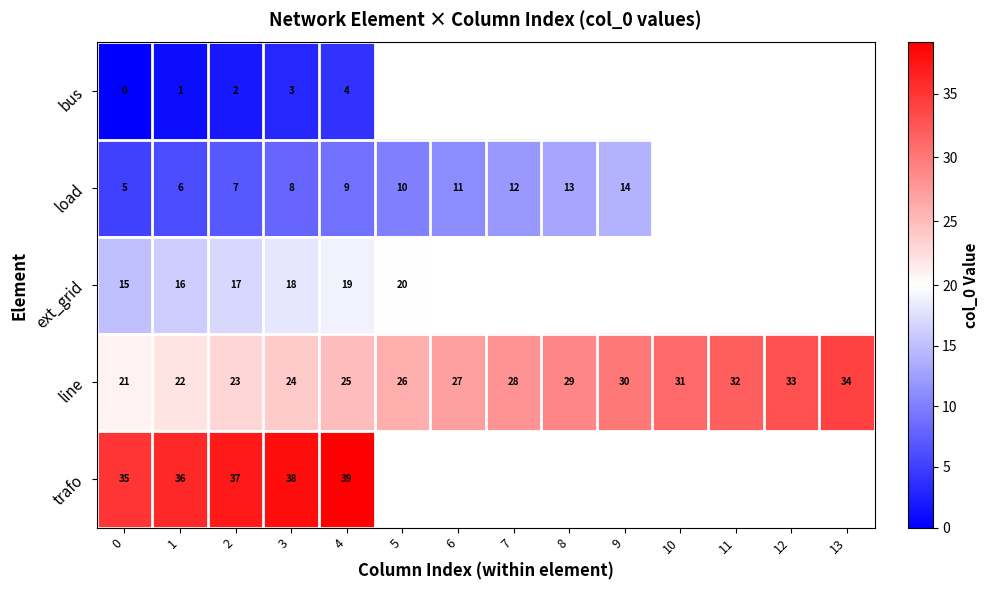

What is the total value across all series at 1?

81